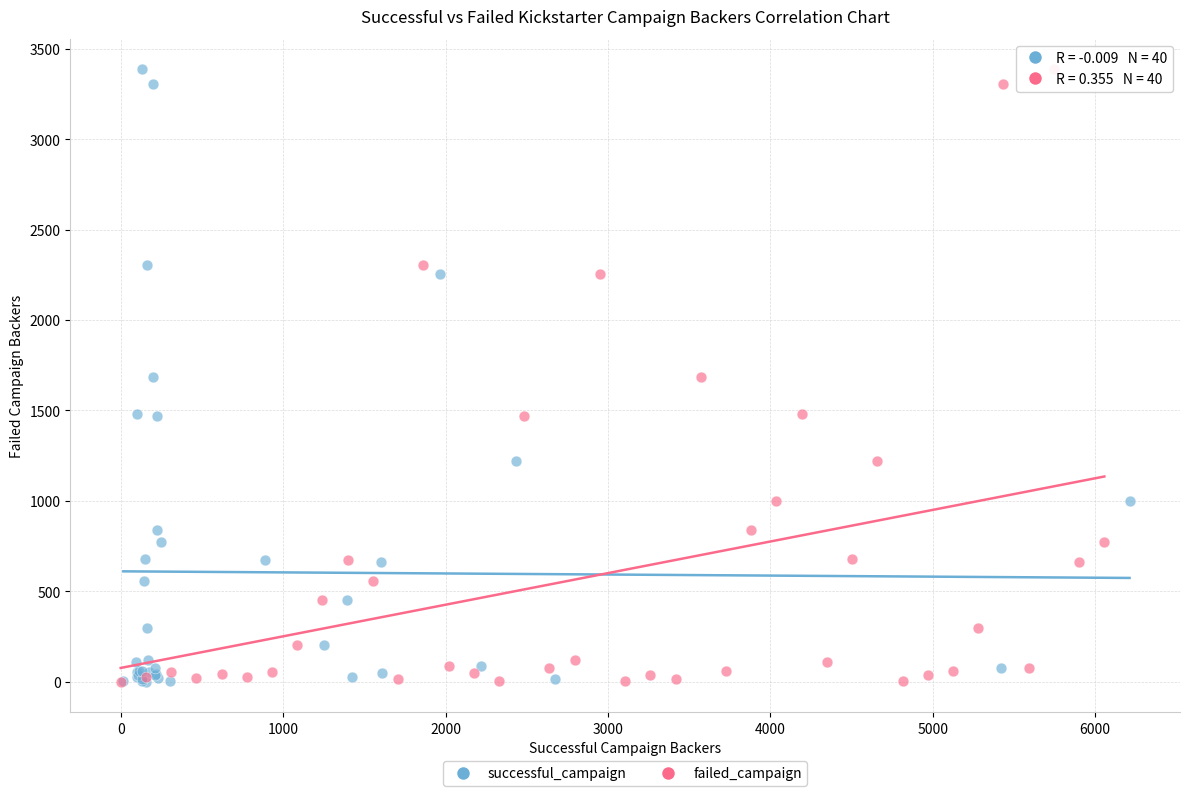

What are all the series names shown in the legend?

successful_campaign, failed_campaign